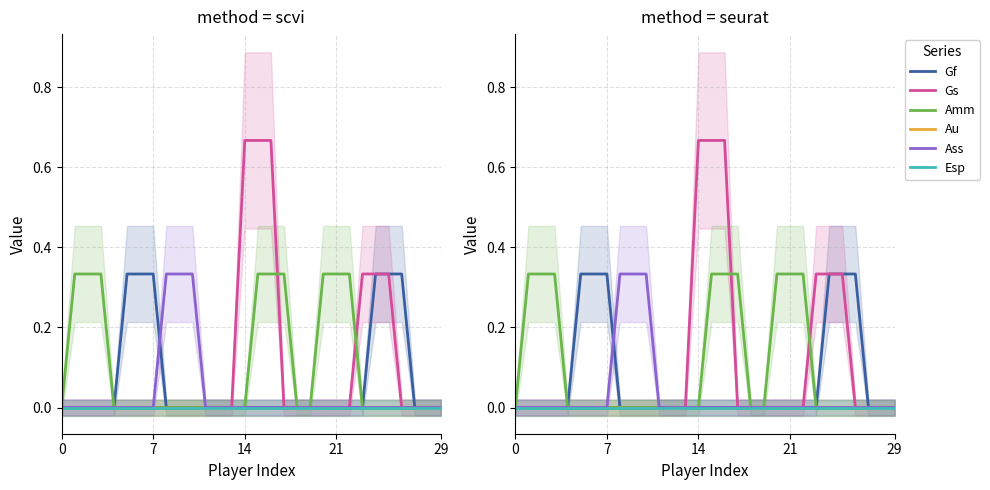

What are all the series names shown in the legend?

Gf, Gs, Amm, Au, Ass, Esp